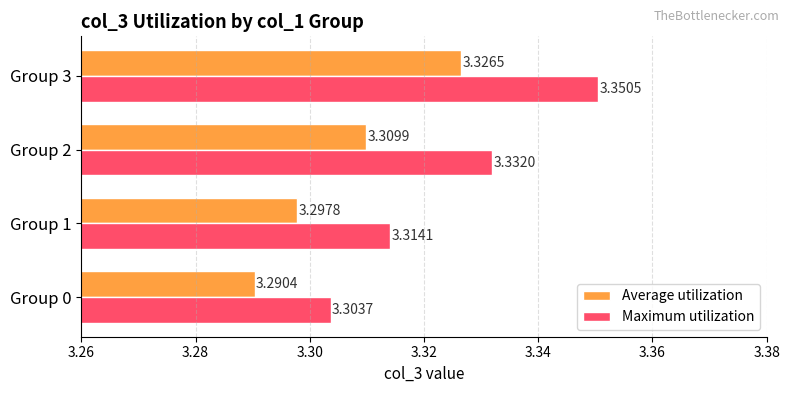

At which category is the sum across all series the highest?

Group 3